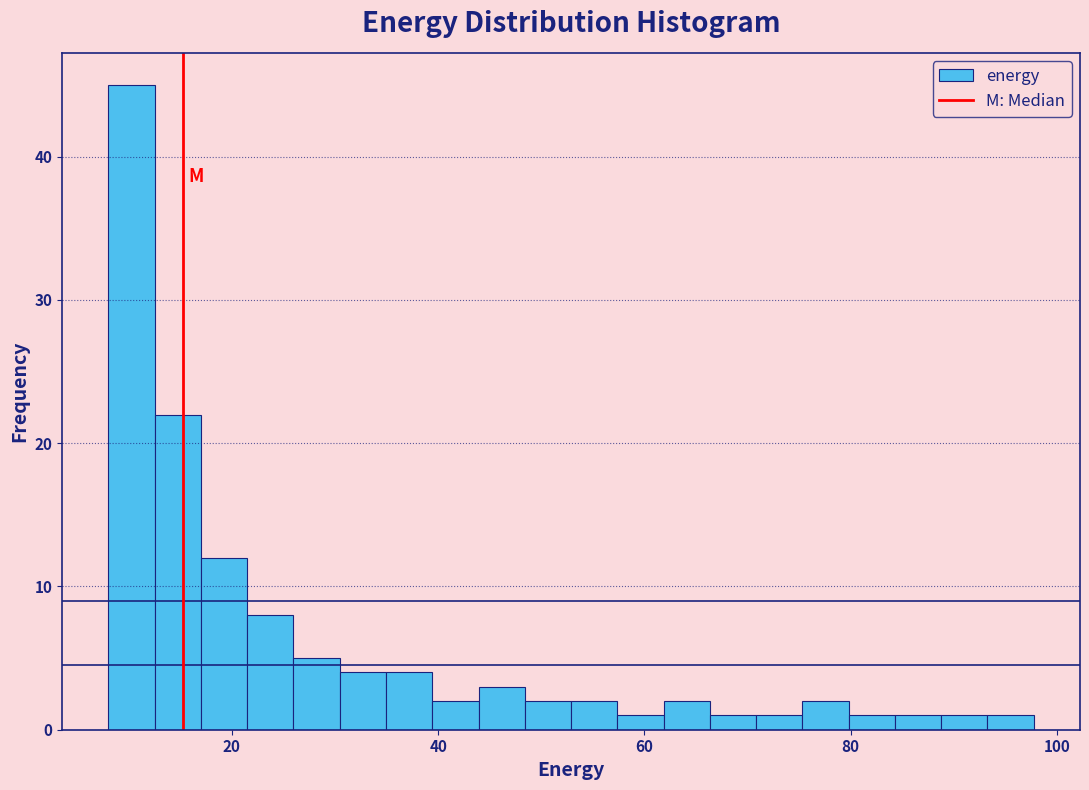

Read against the x-axis, roughly where is the centre of the tallest bar?

10